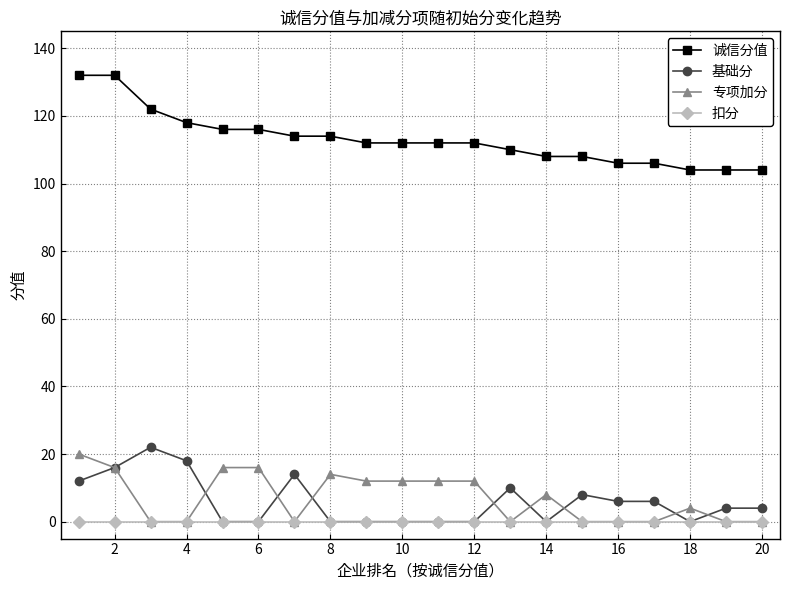

True or false: 扣分 and 诚信分值 cross at least once.

False